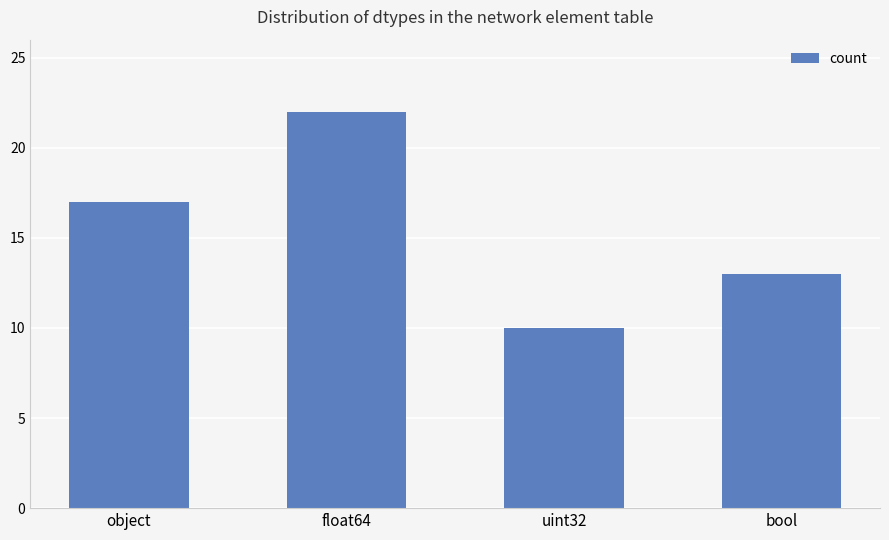

Rank the categories by value from lowest to highest.

uint32, bool, object, float64